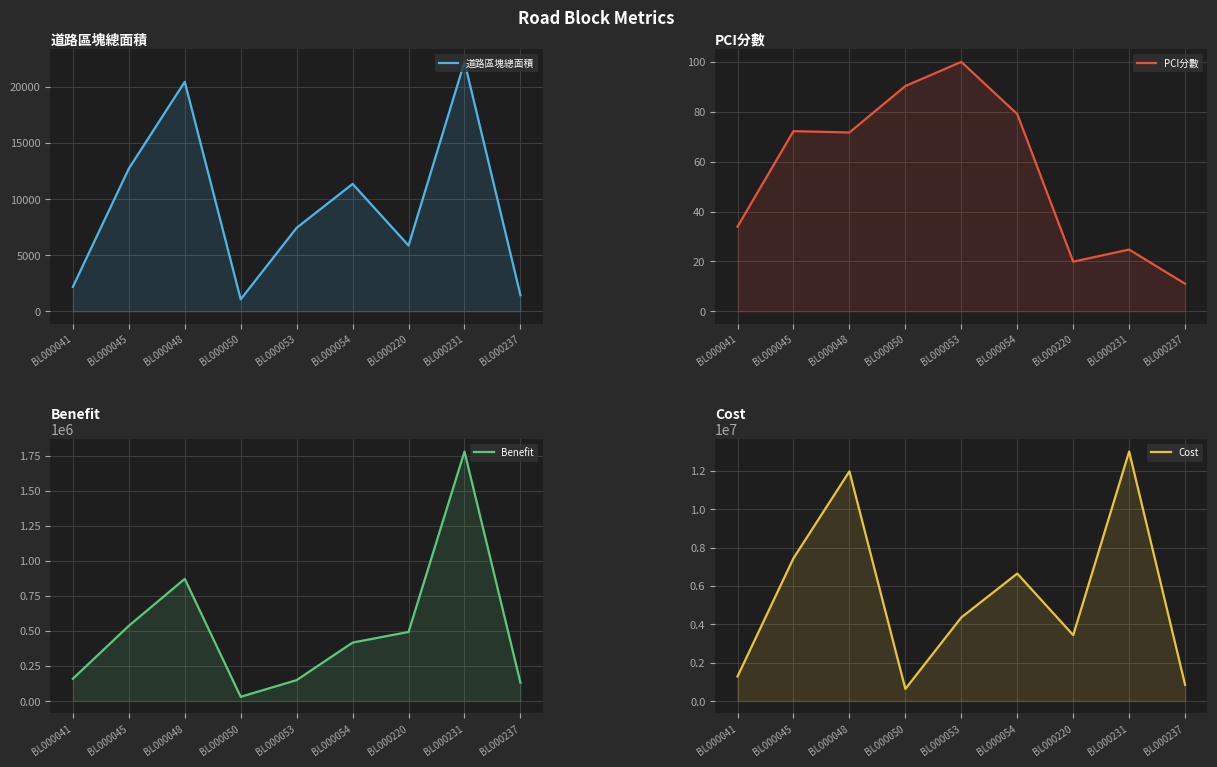

What is the sum of the PCI分數 values at BL000237 and BL000041?

45.0